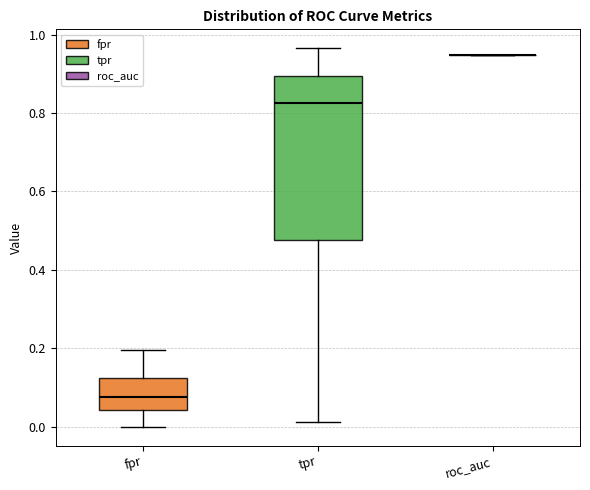

Comparing the boxes themselves (not the whiskers), which one is the tallest?

tpr